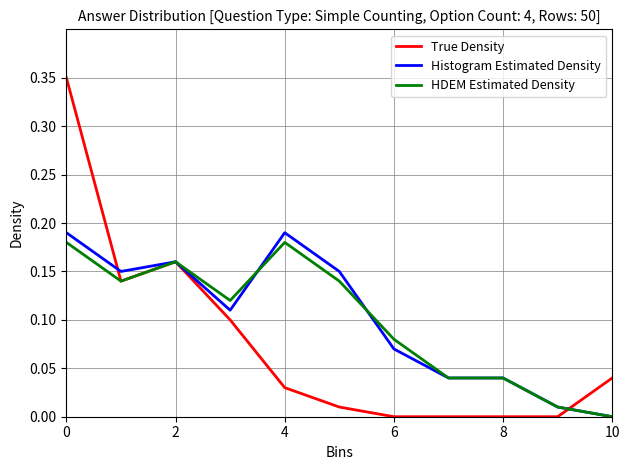

Which series has the widest spread of values?

True Density